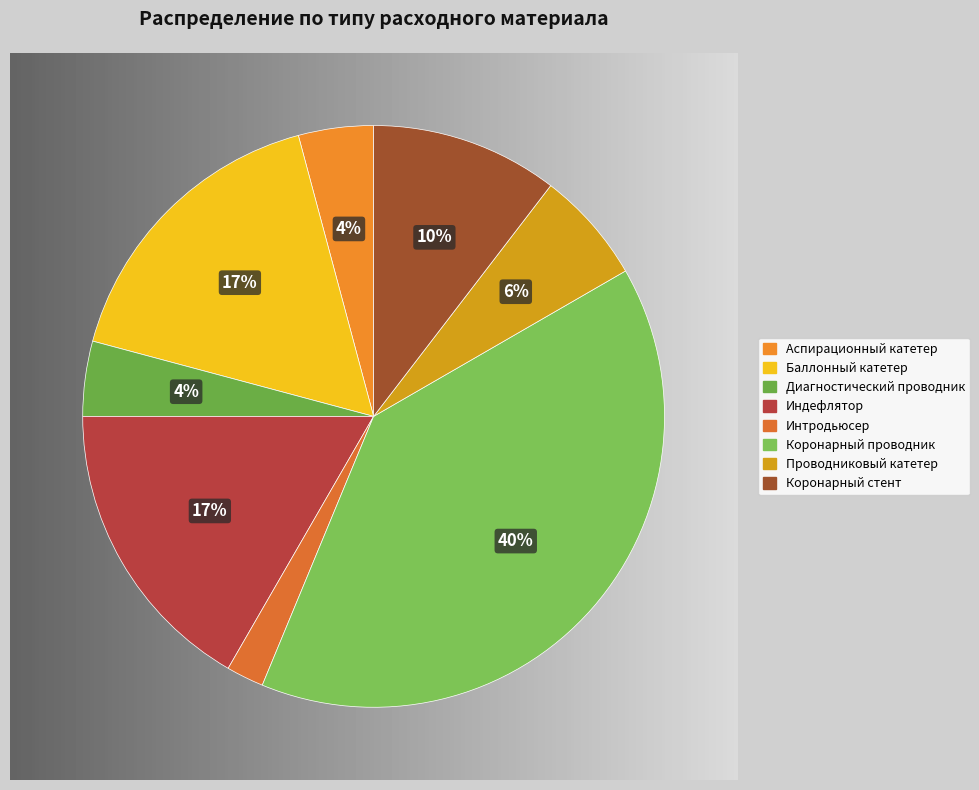

Between Коронарный стент and Диагностический проводник, which is larger?

Коронарный стент